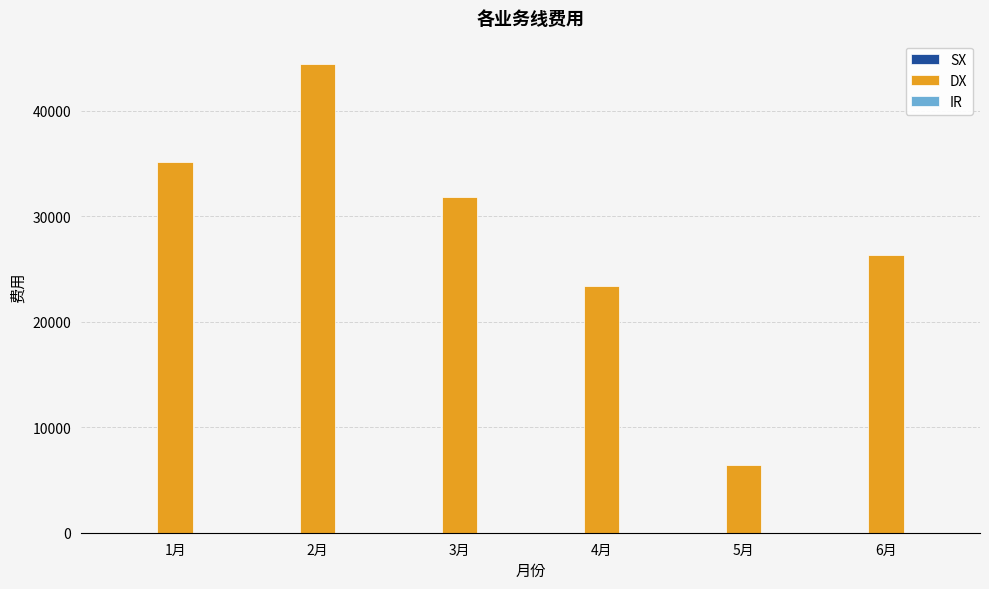

Is it true that the value at 1月 is 55759.0?

False